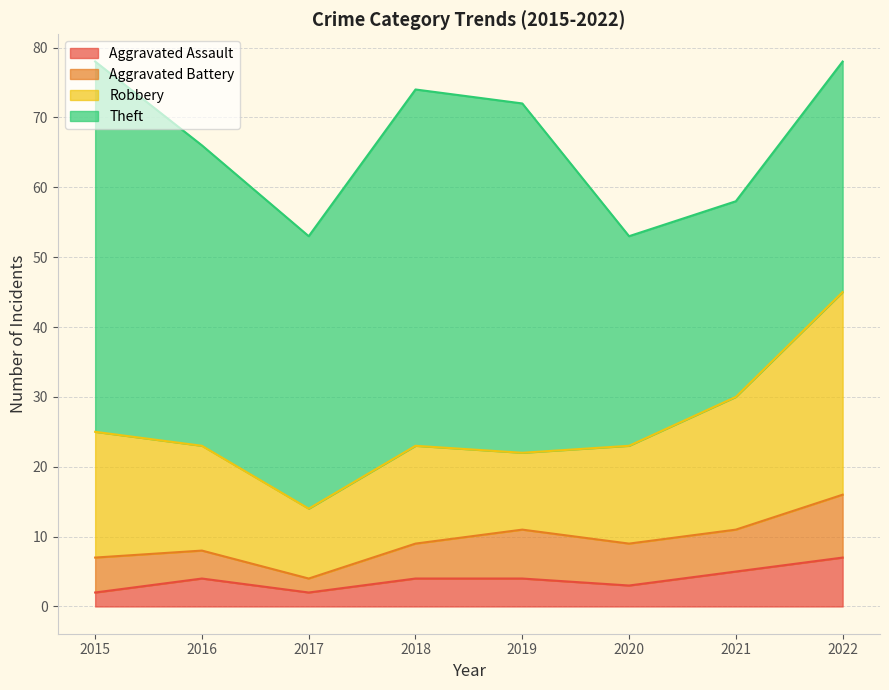

Reading left to right, what are all the values shown in this chart?

Aggravated Assault: 2015=2	2016=4	2017=2	2018=4	2019=4	2020=3	2021=5	2022=7
Aggravated Battery: 2015=5	2016=4	2017=2	2018=5	2019=7	2020=6	2021=6	2022=9
Robbery: 2015=18	2016=15	2017=10	2018=14	2019=11	2020=14	2021=19	2022=29
Theft: 2015=53	2016=43	2017=39	2018=51	2019=50	2020=30	2021=28	2022=33